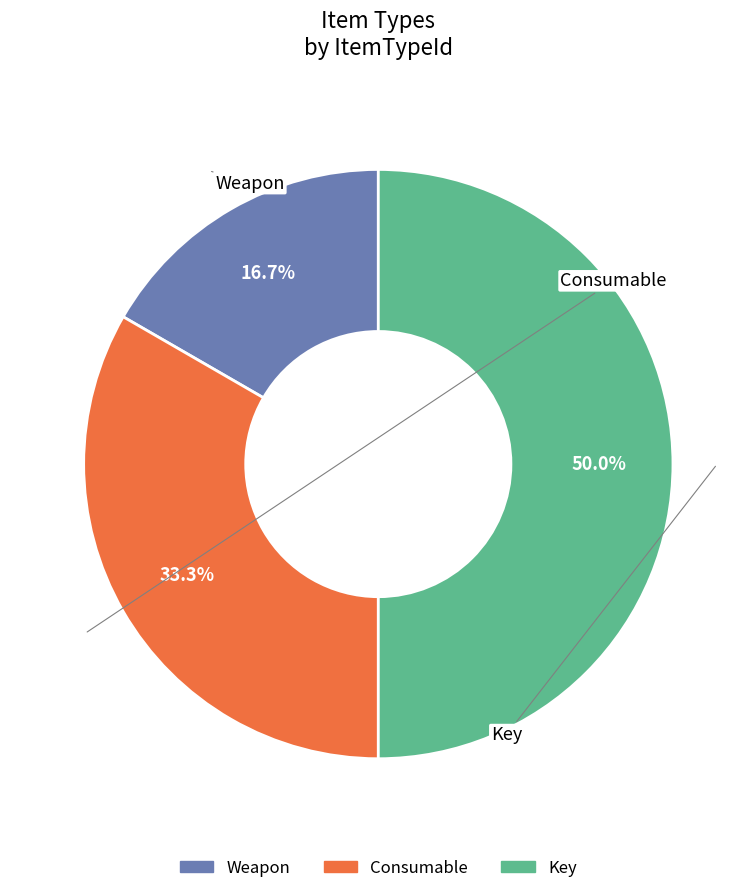

The Consumable slice represents 33% of the pie. True or false?

True